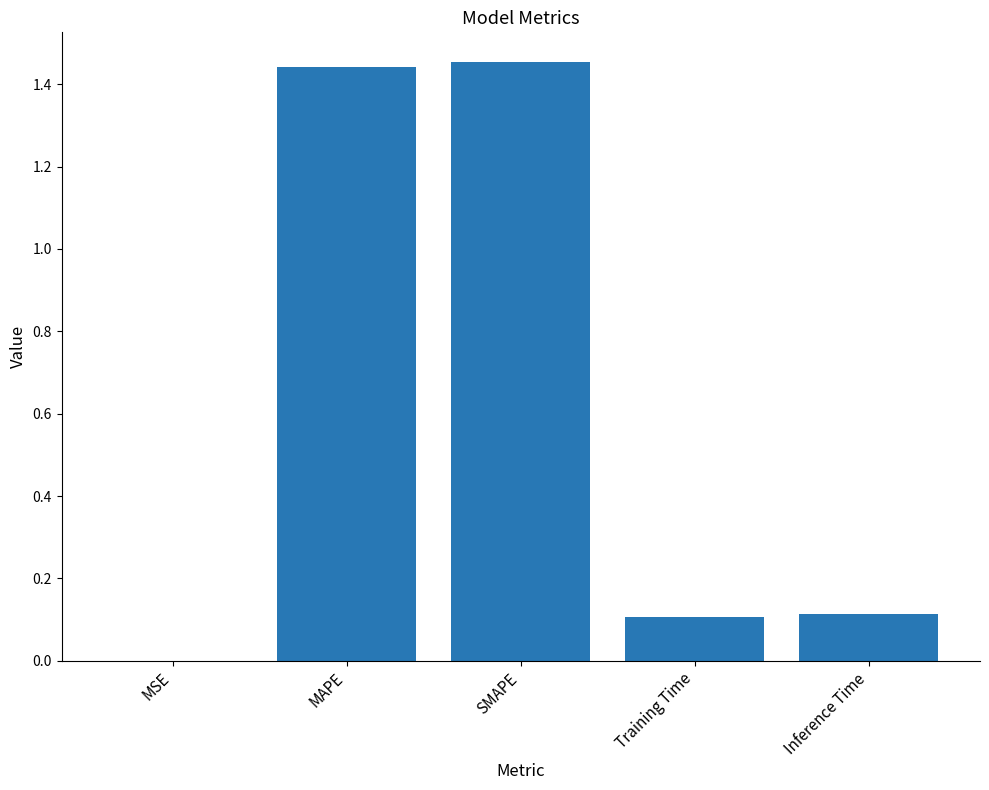

Are the bars grouped side by side (vs. stacked)?

No